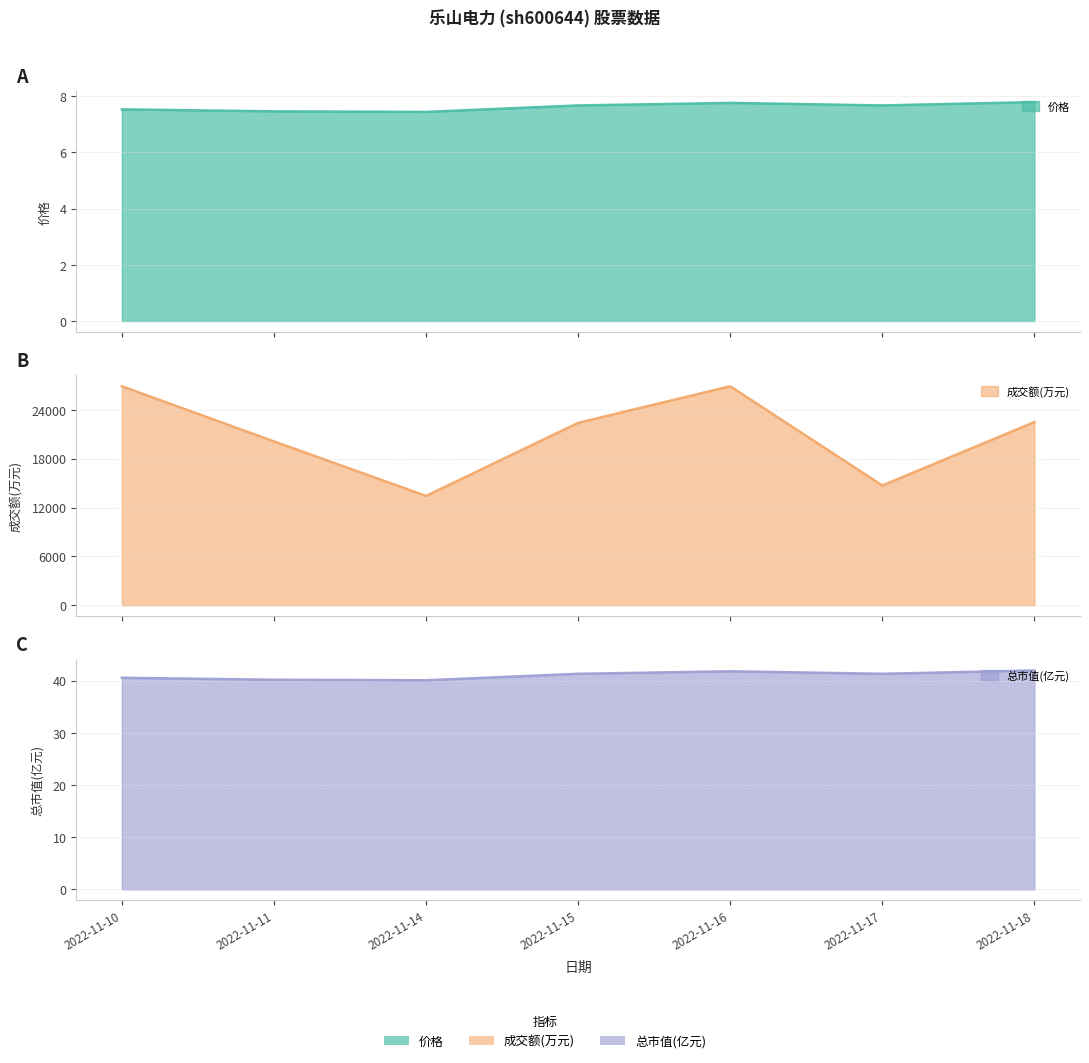

Read the 成交额(万元) value at 2022-11-17.

14711.0